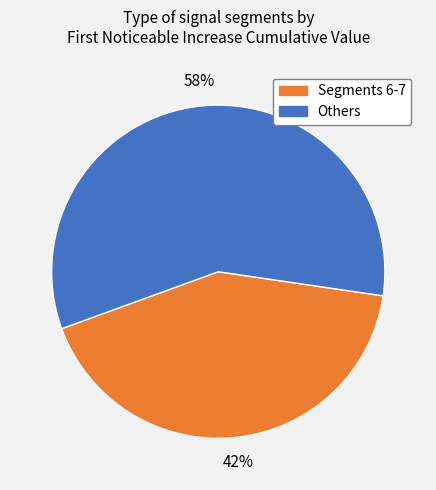

How many segments does this pie chart have?

2